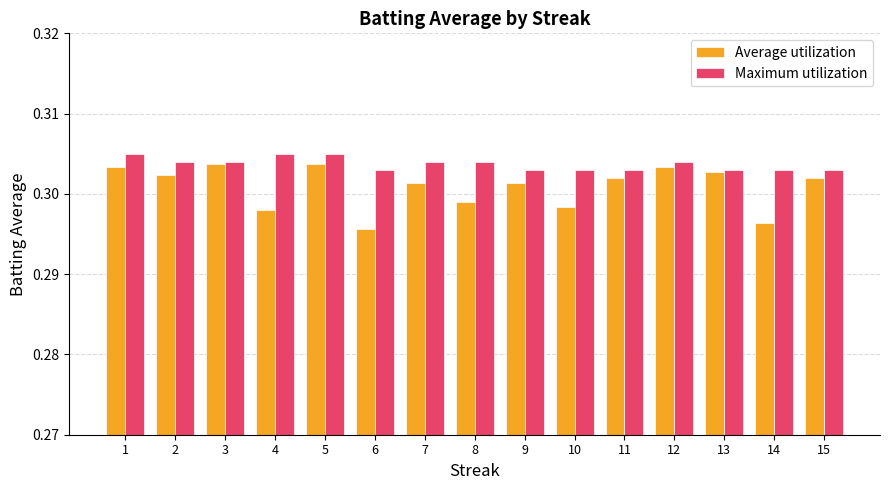

What is the total value across all series at 11?

0.6